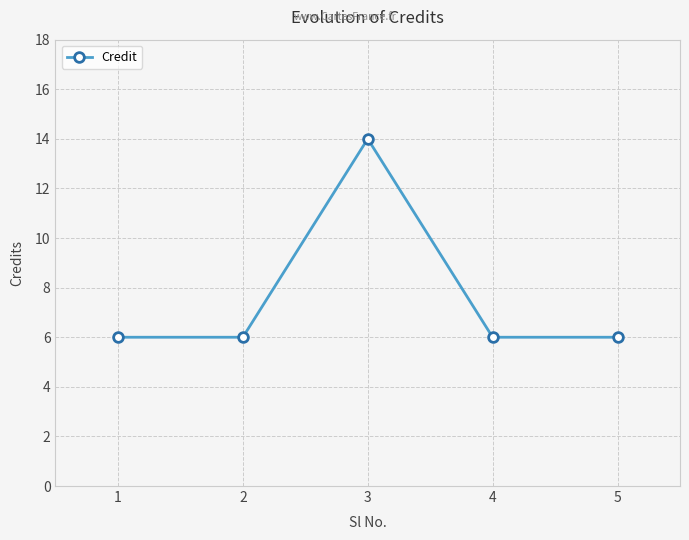

Approximately how many times larger is the value at 4 compared to 1?

1.0